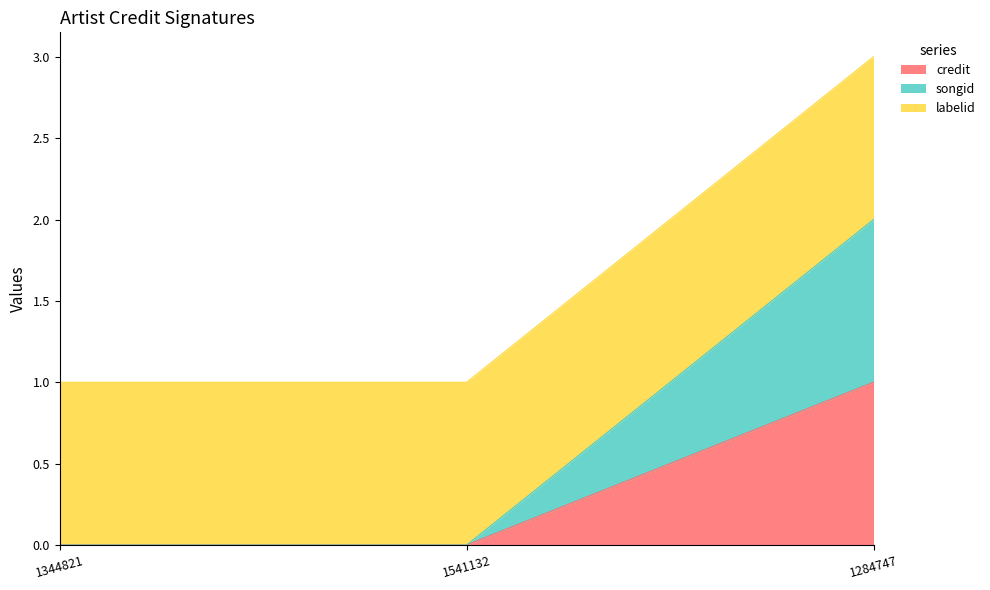

Does the chart have visible grid lines?

No